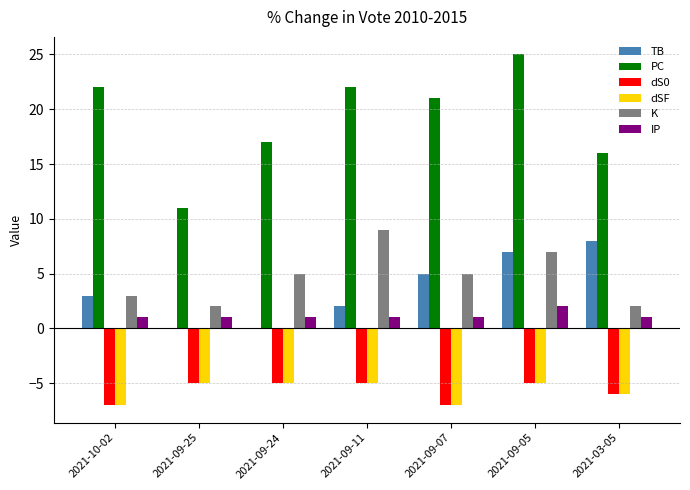

At which category is the sum across all series the highest?

2021-09-05